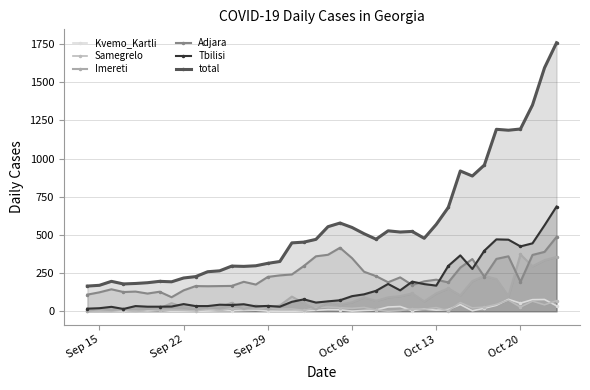

List the series in order of their peak value, lowest first.

Samegrelo, Kvemo_Kartli, Imereti, Adjara, Tbilisi, total